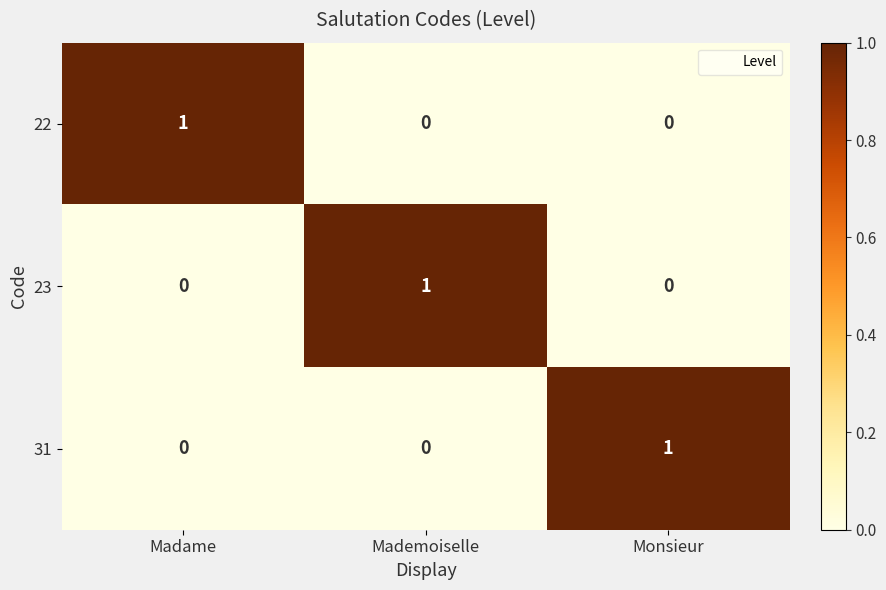

How many 23 values are between 0 and 1?

3